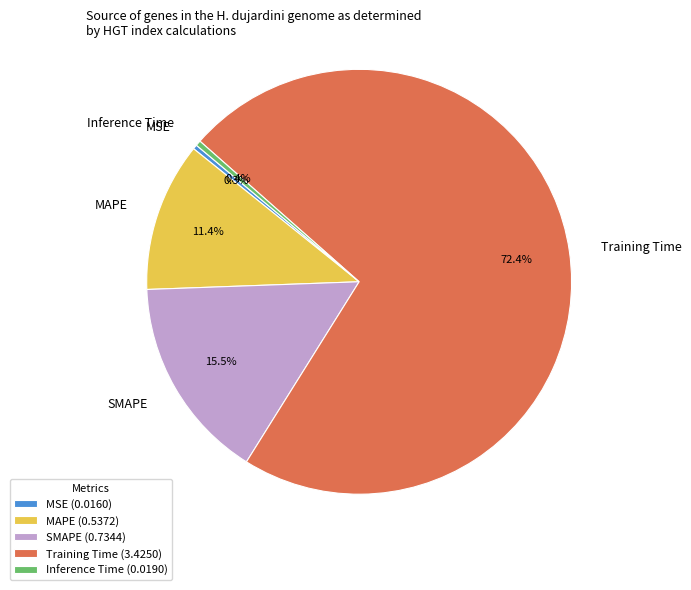

Which category has the biggest portion of the pie?

Training Time